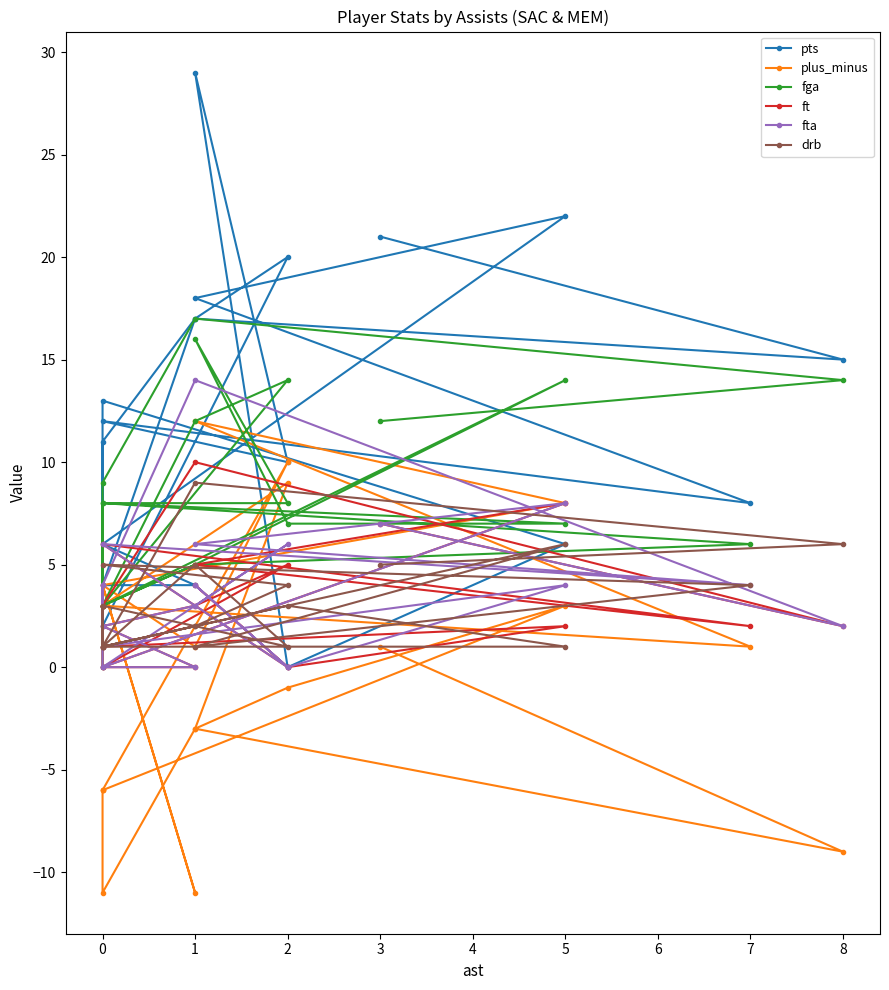

What is the greatest value displayed?

29